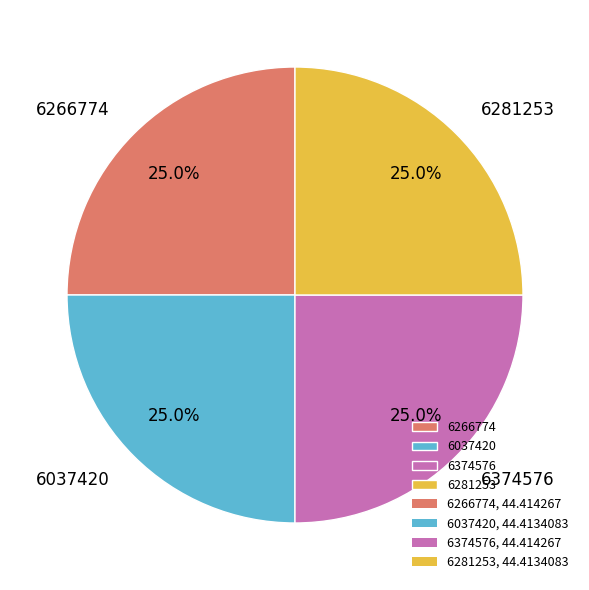

How much of the chart is everything except 6037420?

75.0%